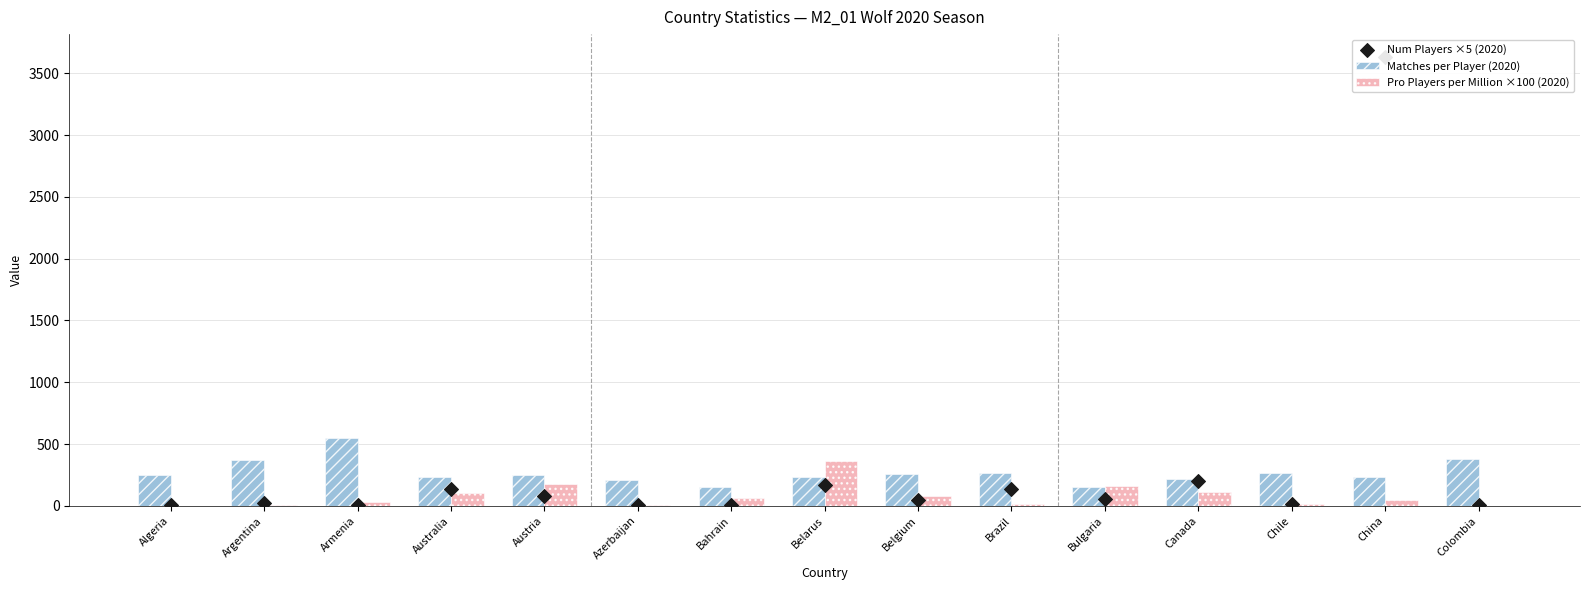

Which series reaches the minimum Y coordinate?

Pro Players per Million ×100 (2020)